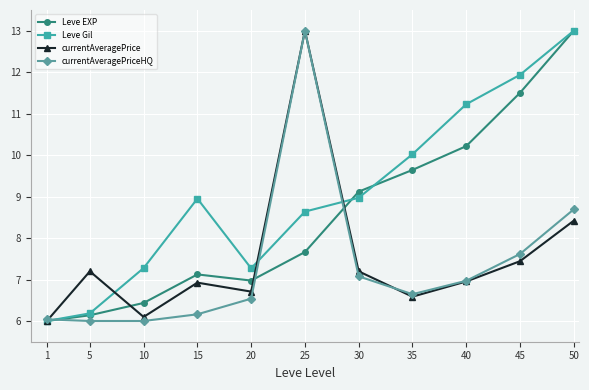

Which category has the lowest value in the Leve Gil series?

1